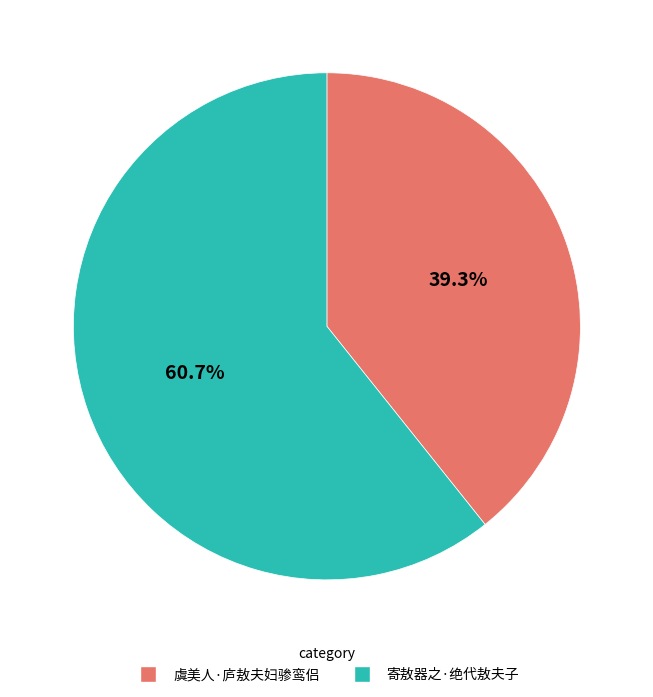

To the nearest percent, what portion does 寄敖器之·绝代敖夫子 represent?

61%